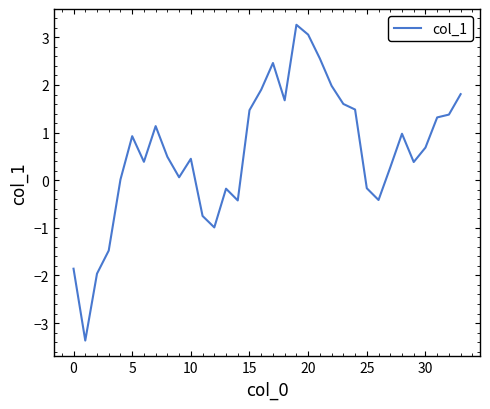

Count the number of categories in the chart.

34